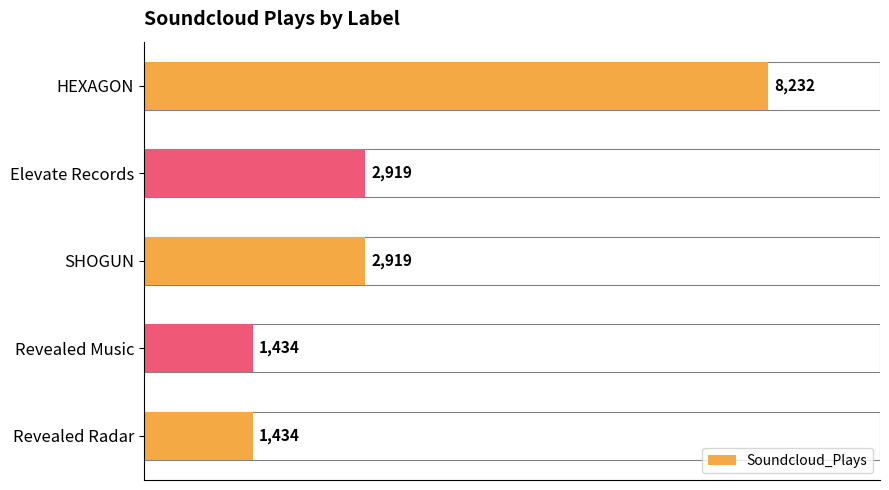

Reading bottom to top, what are all the values shown in this chart?

Revealed Radar=1434	Revealed Music=1434	SHOGUN=2919	Elevate Records=2919	HEXAGON=8232